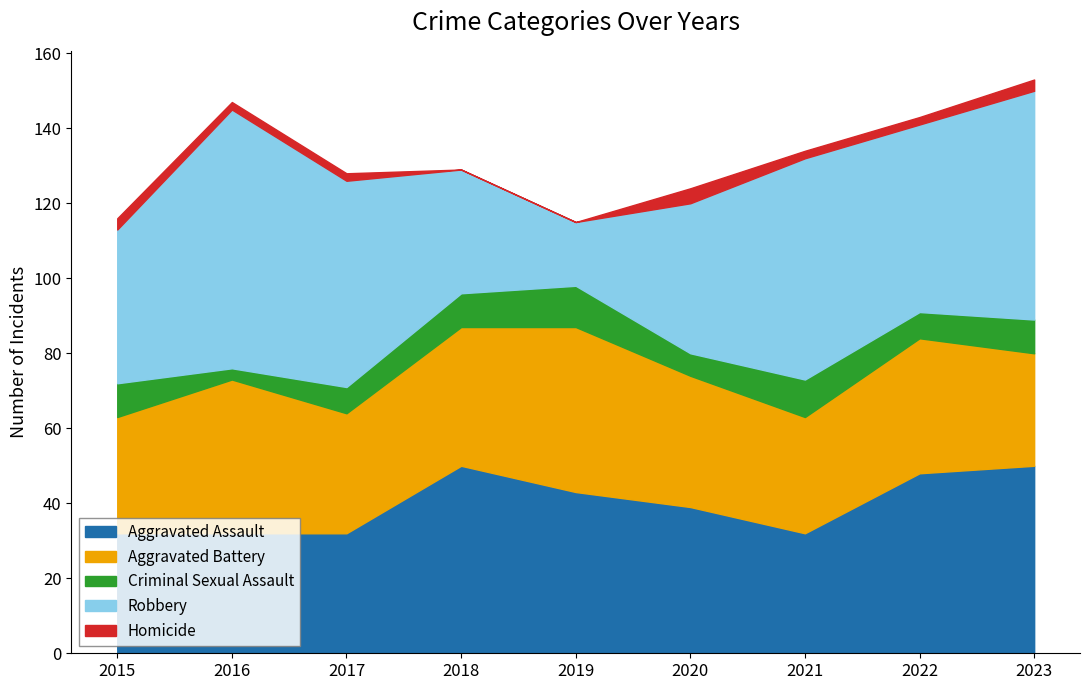

What is the value of the Aggravated Assault point at the 7th from the left?

32